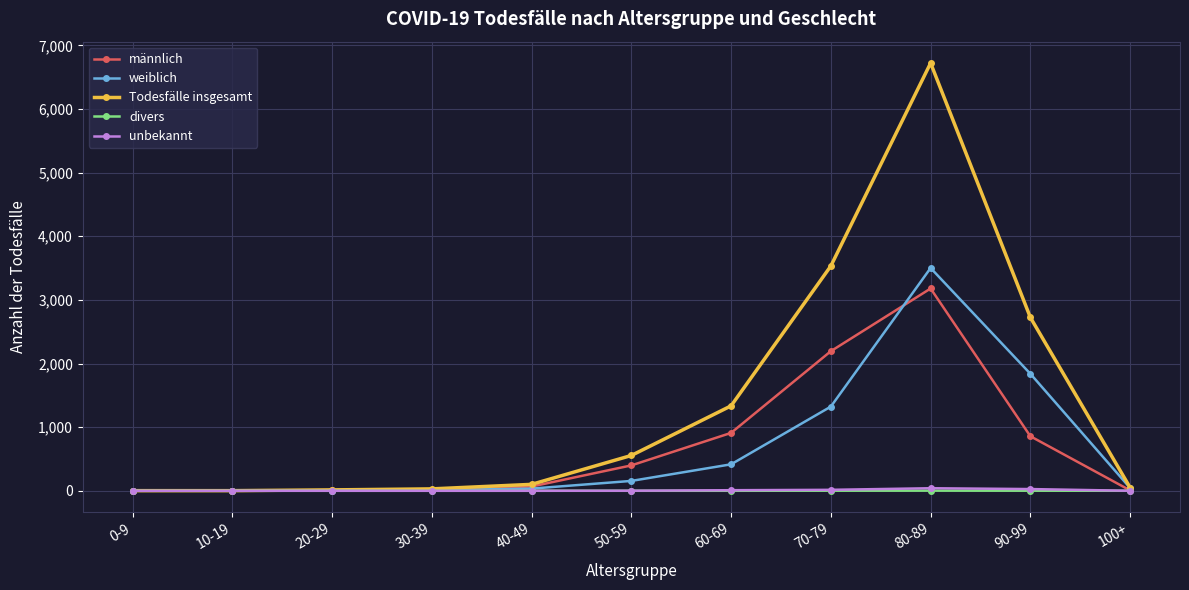

Which series has the largest range (max minus min)?

Todesfälle insgesamt